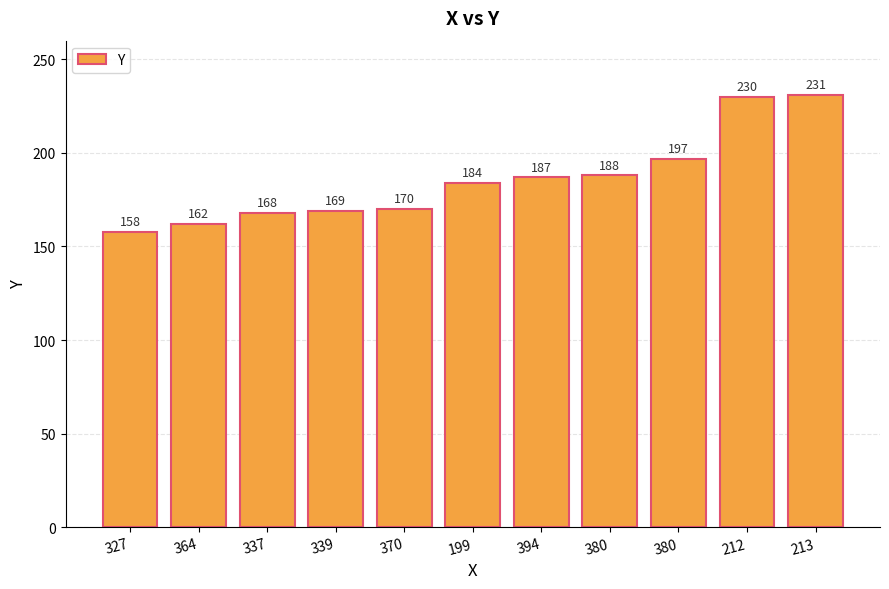

What is the change in value from 364 to 380?

+26